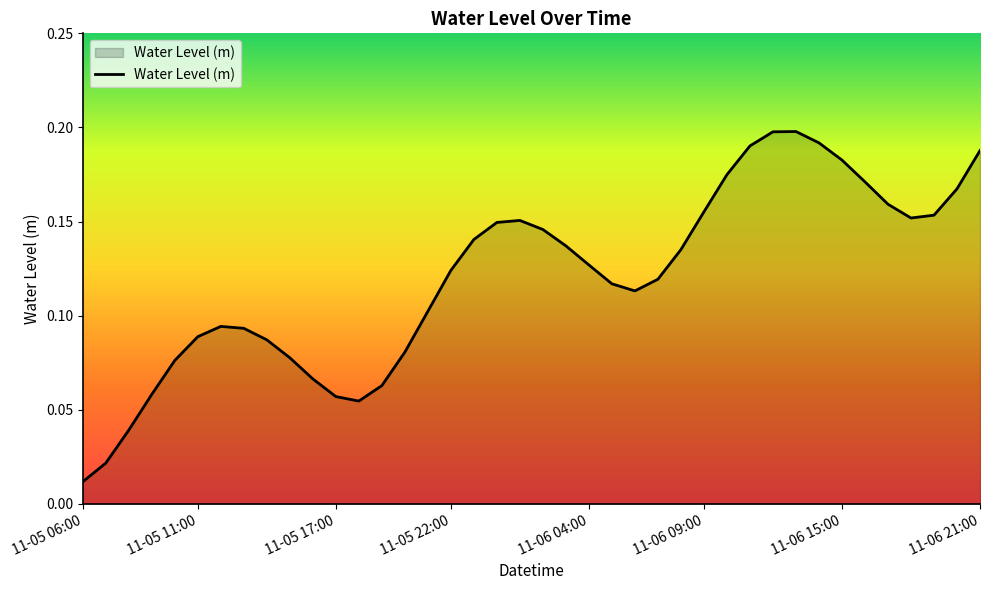

At which label is the value closest to 0?

11-05 06:00